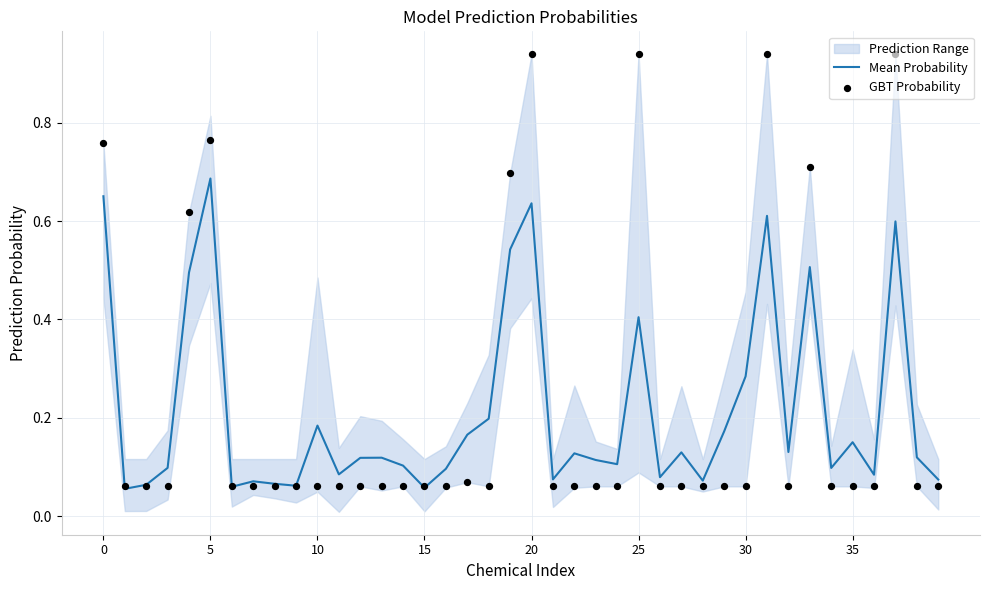

Which series has the largest Y range (max minus min)?

GBT Probability